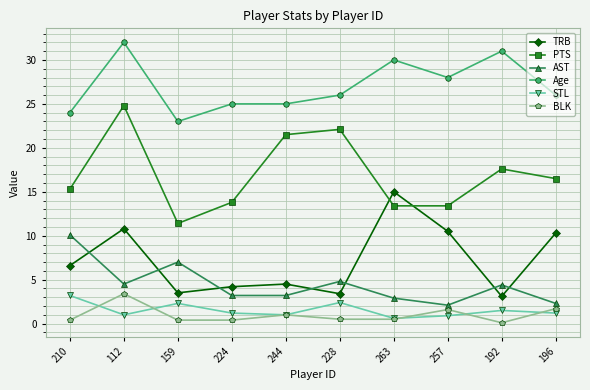

What is the spread (max minus min) of values at 257?

27.1